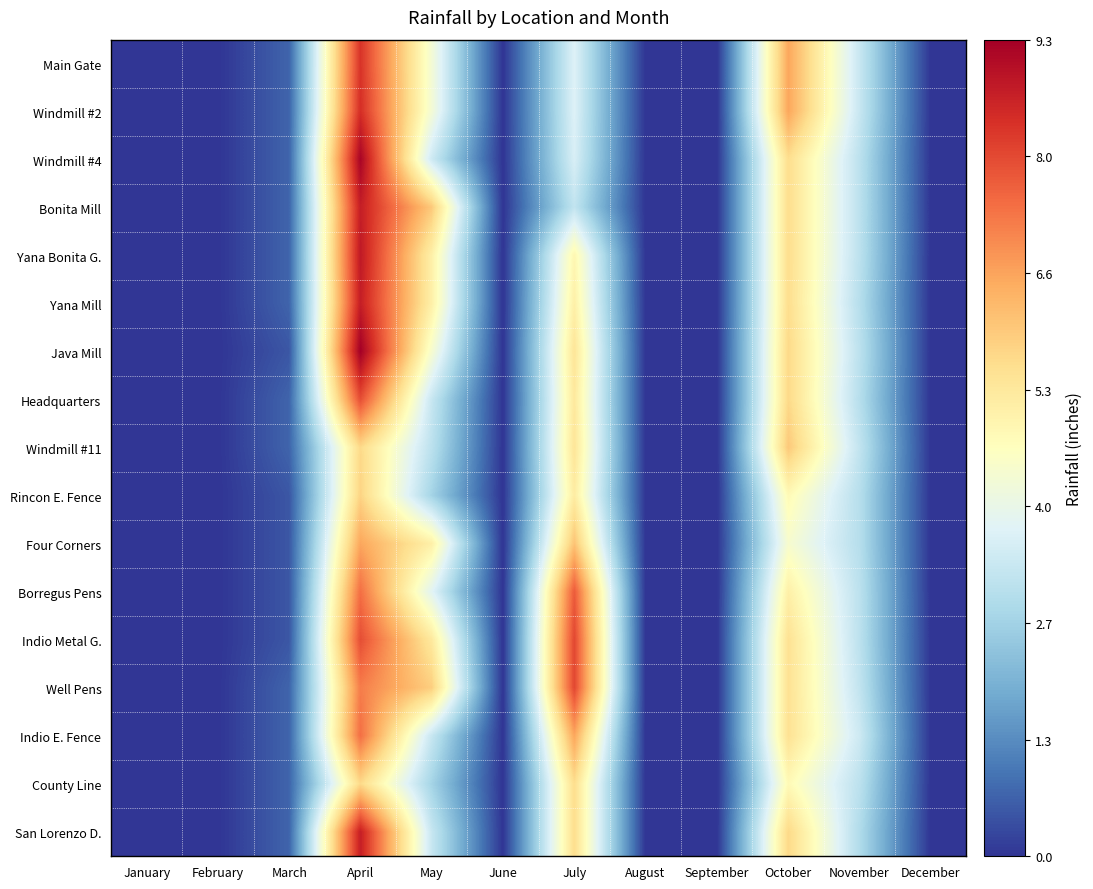

Reading left to right, list all the values displayed in this chart.

Main Gate: January=0.0	February=0.0	March=0.7	April=8.3	May=4.3	June=0.0	July=3.7	August=0.0	September=0.0	October=6.6	November=3.3	December=0.0
Windmill #2: January=0.0	February=0.0	March=0.7	April=8.4	May=4.3	June=0.0	July=3.7	August=0.0	September=0.0	October=6.6	November=3.3	December=0.0
Windmill #4: January=0.0	February=0.0	March=0.7	April=9.2	May=3.4	June=0.0	July=3.6	August=0.0	September=0.0	October=5.6	November=3.1	December=0.0
Bonita Mill: January=0.0	February=0.0	March=0.7	April=8.7	May=6.0	June=0.0	July=3.2	August=0.0	September=0.0	October=5.6	November=3.1	December=0.0
Yana Bonita G.: January=0.0	February=0.0	March=0.7	April=8.8	May=5.1	June=0.0	July=4.9	August=0.0	September=0.0	October=5.6	November=3.1	December=0.0
Yana Mill: January=0.0	February=0.0	March=0.7	April=8.7	May=5.1	June=0.0	July=5.1	August=0.0	September=0.0	October=5.6	November=3.0	December=0.0
Java Mill: January=0.0	February=0.0	March=0.5	April=9.3	May=4.4	June=0.0	July=5.4	August=0.0	September=0.0	October=5.7	November=3.1	December=0.0
Headquarters: January=0.0	February=0.0	March=0.7	April=7.9	May=3.3	June=0.0	July=5.3	August=0.0	September=0.0	October=5.7	November=3.0	December=0.0
Windmill #11: January=0.0	February=0.0	March=0.7	April=5.7	May=3.1	June=0.0	July=5.4	August=0.0	September=0.0	October=6.0	November=3.2	December=0.0
Rincon E. Fence: January=0.0	February=0.0	March=0.5	April=5.8	May=2.7	June=0.0	July=5.2	August=0.0	September=0.0	October=4.8	November=3.0	December=0.0
Four Corners: January=0.0	February=0.0	March=0.5	April=6.6	May=5.1	June=0.0	July=6.1	August=0.0	September=0.0	October=4.4	November=3.0	December=0.0
Borregus Pens: January=0.0	February=0.0	March=0.5	April=7.4	May=3.8	June=0.0	July=7.7	August=0.0	September=0.0	October=5.1	November=3.1	December=0.0
Indio Metal G.: January=0.0	February=0.0	March=0.5	April=7.9	May=5.3	June=0.0	July=8.0	August=0.0	September=0.0	October=5.5	November=3.1	December=0.0
Well Pens: January=0.0	February=0.0	March=0.7	April=7.2	May=5.9	June=0.0	July=8.0	August=0.0	September=0.0	October=5.5	November=3.2	December=0.0
Indio E. Fence: January=0.0	February=0.0	March=0.7	April=7.4	May=3.3	June=0.0	July=6.6	August=0.0	September=0.0	October=5.5	November=3.4	December=0.0
County Line: January=0.0	February=0.0	March=0.7	April=5.7	May=2.7	June=0.0	July=5.6	August=0.0	September=0.0	October=4.8	November=3.1	December=0.0
San Lorenzo D.: January=0.0	February=0.0	March=0.7	April=8.7	May=3.3	June=0.0	July=5.6	August=0.0	September=0.0	October=5.7	November=2.9	December=0.0